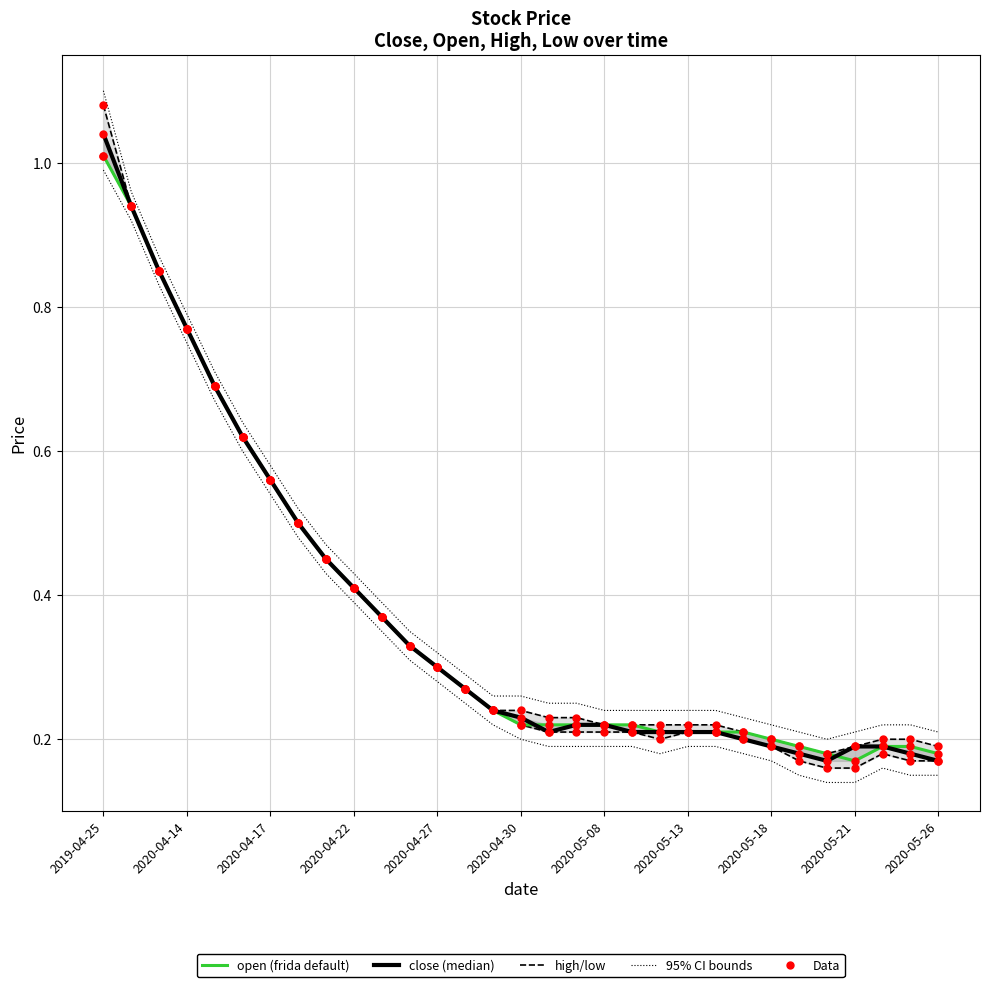

At how many categories does at least one series exceed 0?

31